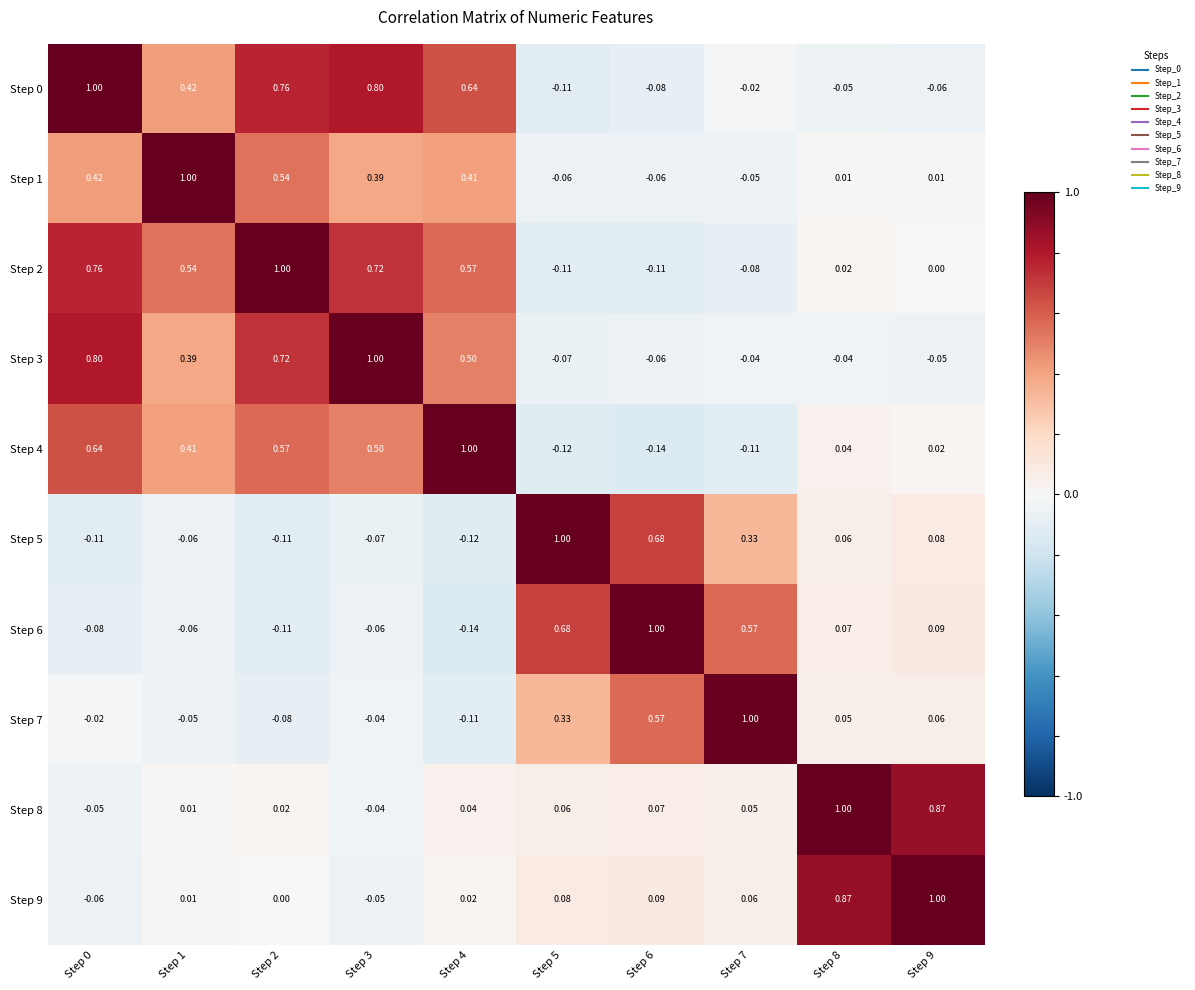

Is the value of Step 2 at Step 5 greater than the value of Step 9 at Step 6?

No